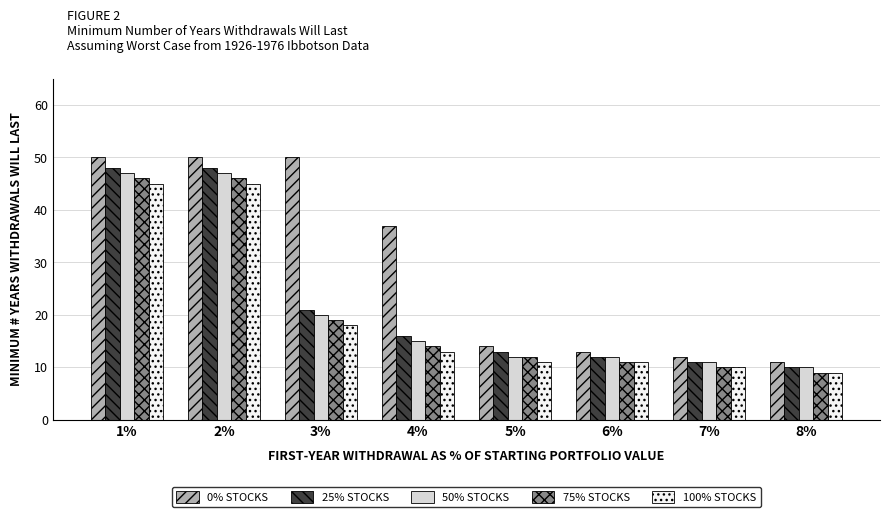

Between 2% and 6%, which series saw the biggest shift?

0% STOCKS